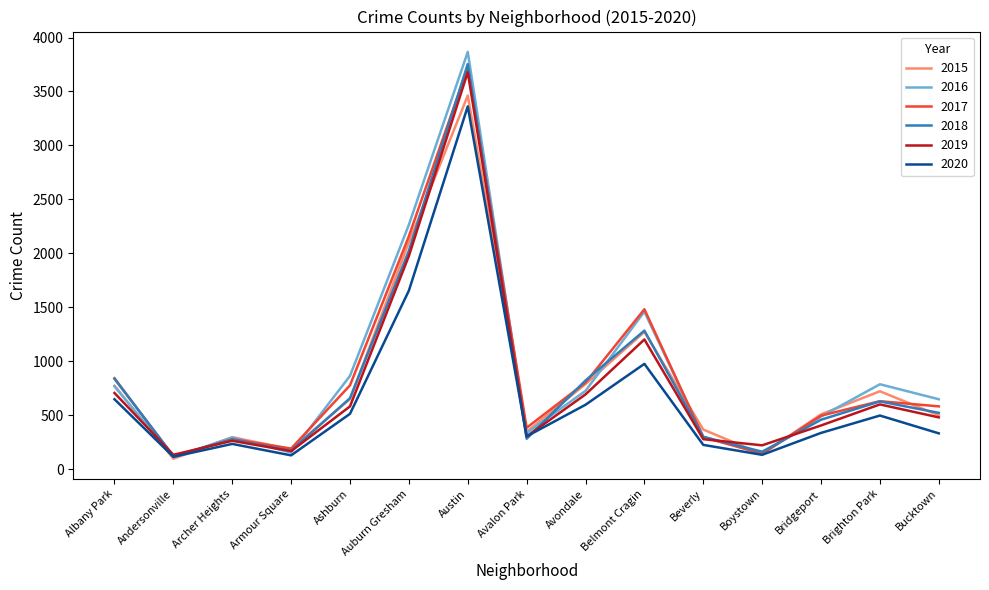

Count the number of data series in this chart.

6